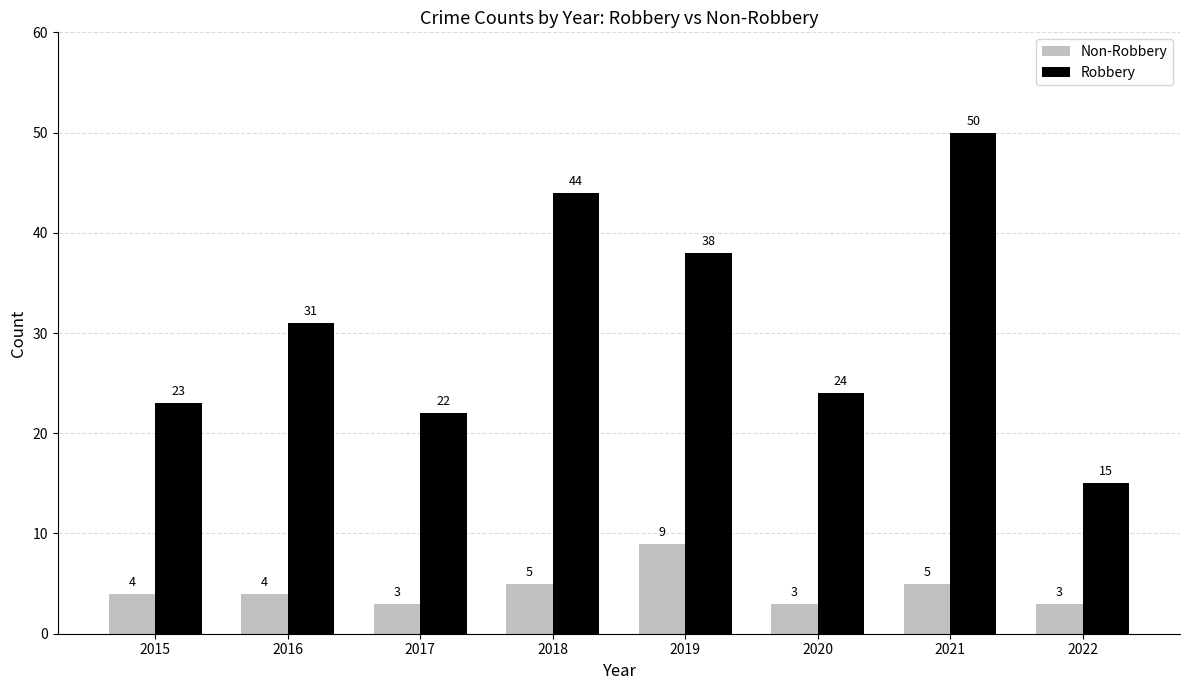

Which category has the highest value across all series?

2021